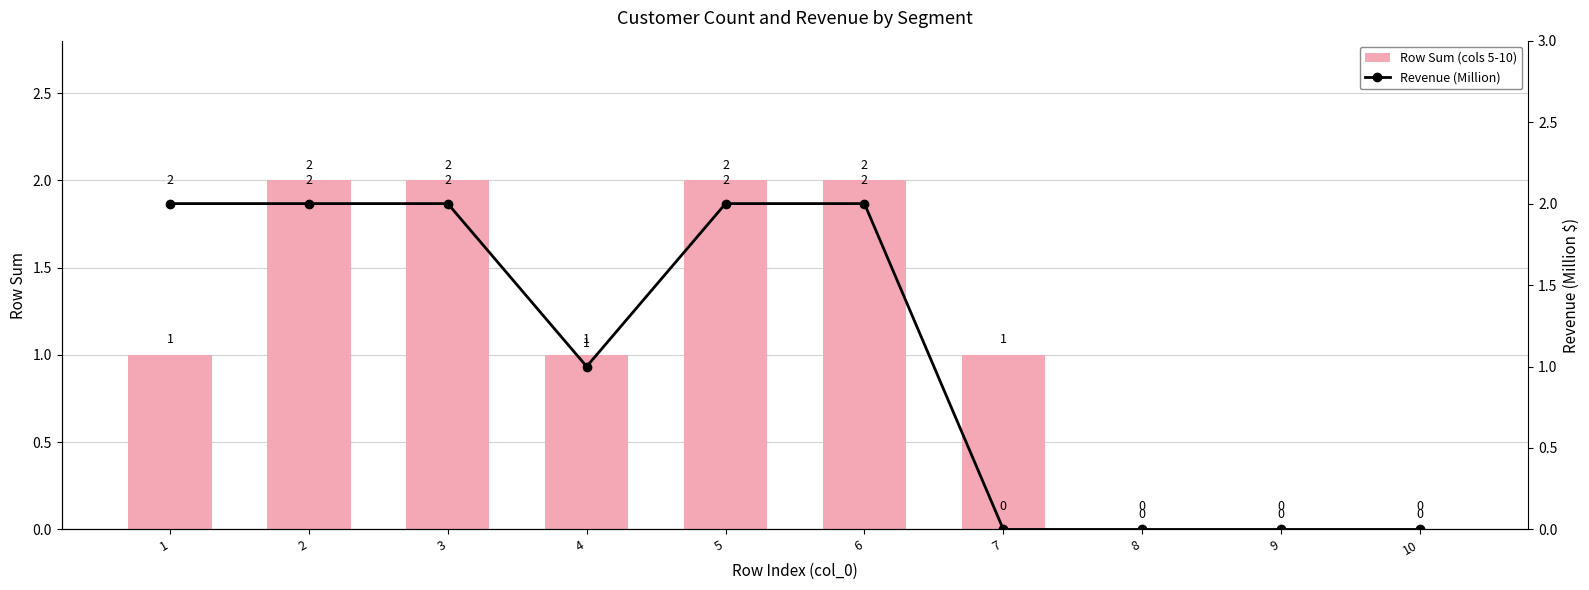

What value does the Row Sum (cols 5-10) series have at 5?

2